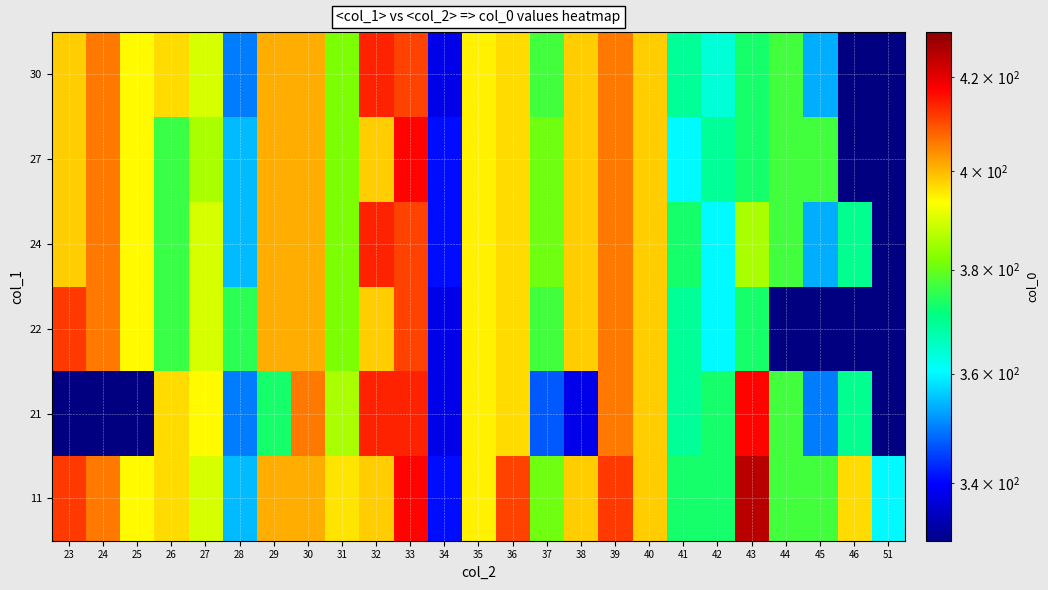

Between 45 and 24, which is larger?

24